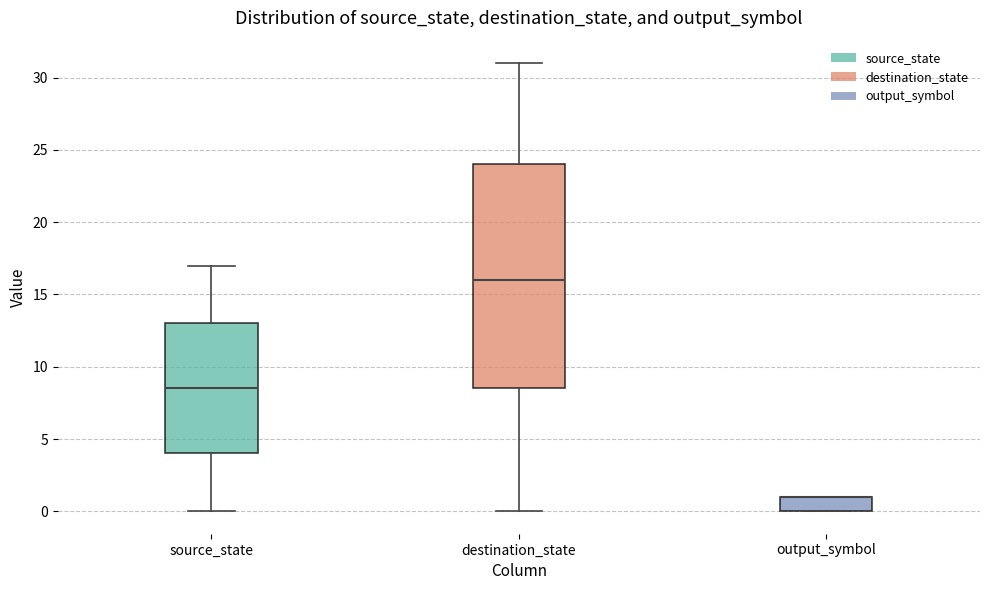

Which box is the tallest, from its lower edge to its upper edge?

destination_state